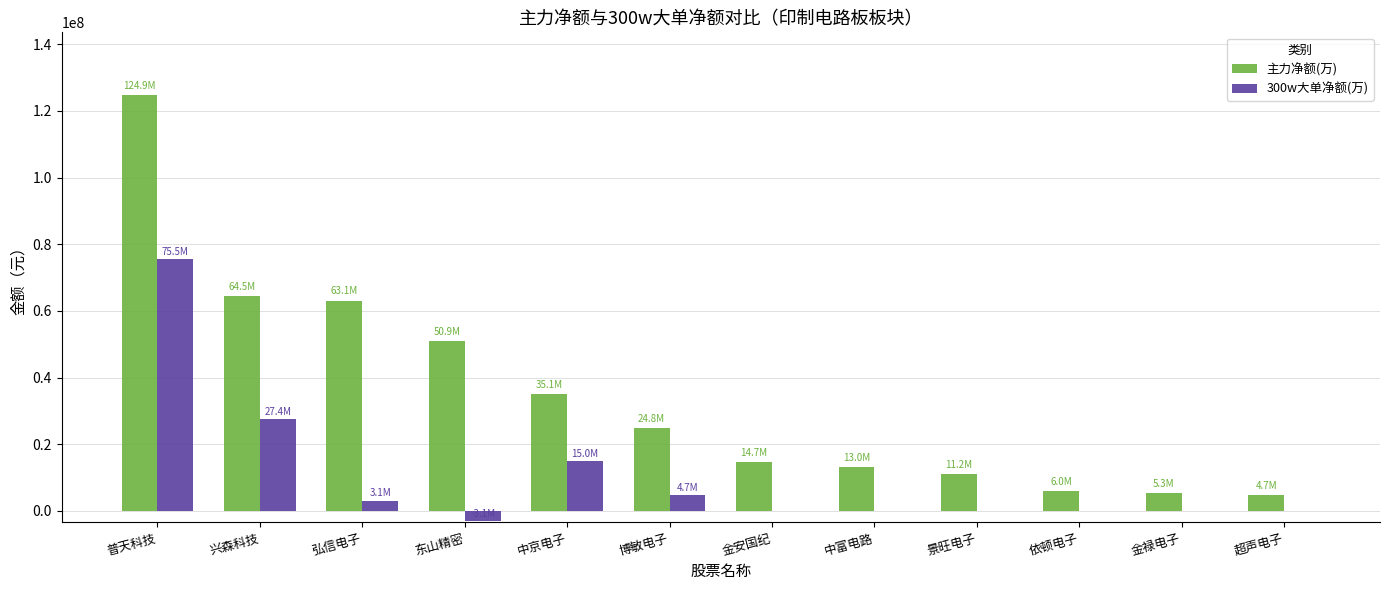

Reading left to right, list all the values displayed in this chart.

主力净额(万): 普天科技=124853099	兴森科技=64469431	弘信电子=63096024	东山精密=50853263	中京电子=35096107	博敏电子=24765558	金安国纪=14739616	中富电路=13043913	景旺电子=11151998	依顿电子=5984907	金禄电子=5307767	超声电子=4703532
300w大单净额(万): 普天科技=75484408	兴森科技=27443869	弘信电子=3112073	东山精密=-3072626	中京电子=14975529	博敏电子=4661218	金安国纪=0	中富电路=0	景旺电子=0	依顿电子=0	金禄电子=0	超声电子=0